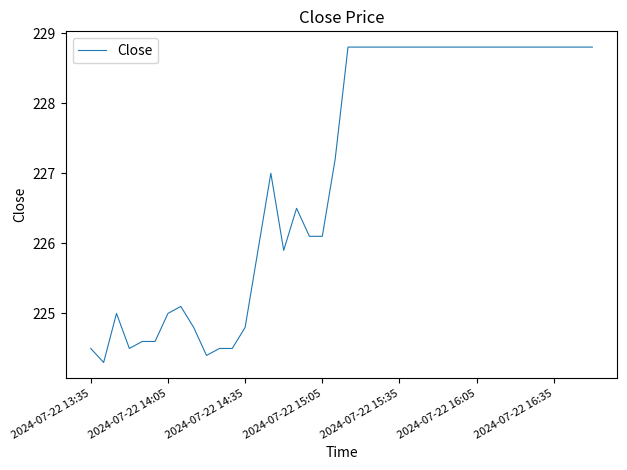

What is the difference between the maximum and minimum values?

4.5